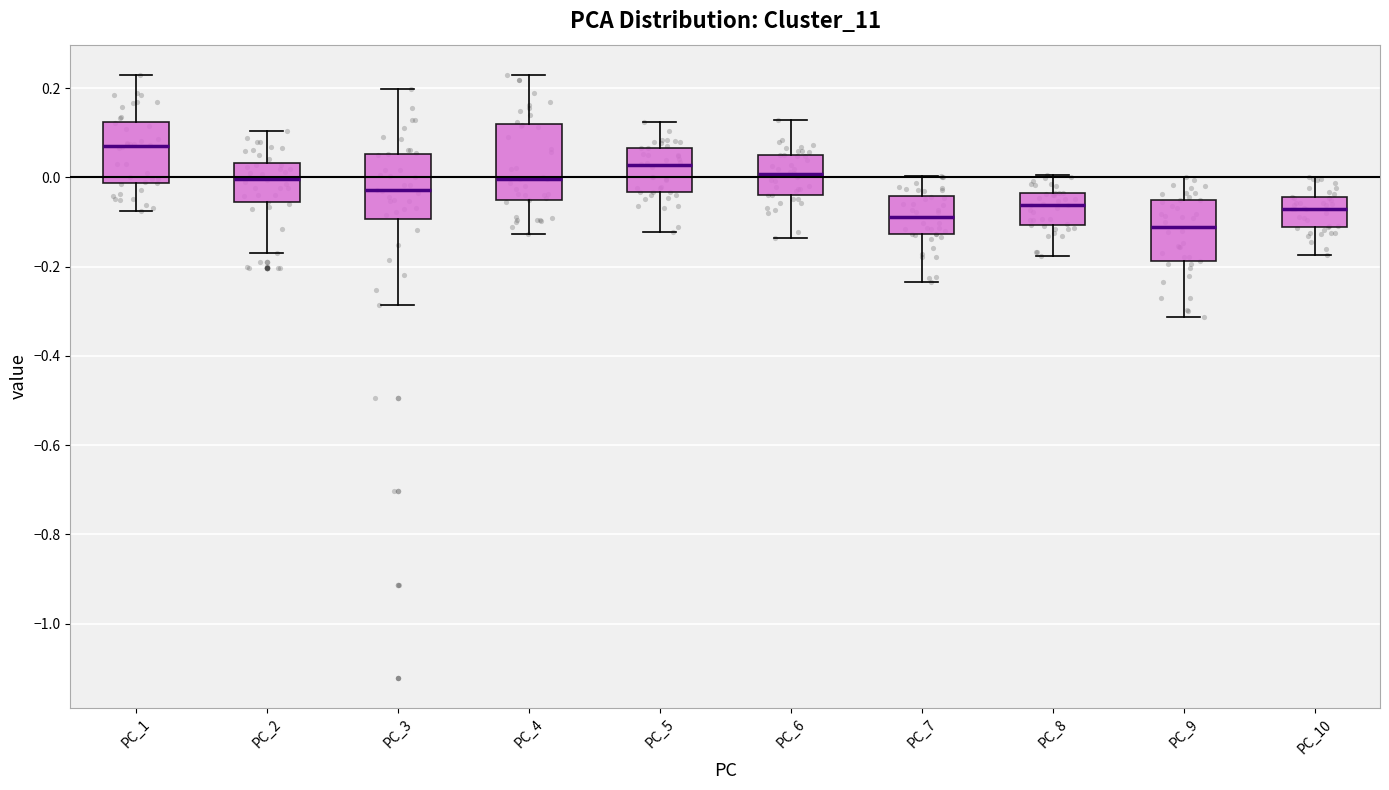

Where is the upper edge of the box for PC_3 on the y-axis? The values are not printed on the chart, so give them approximately, as read against the axis.

0.06